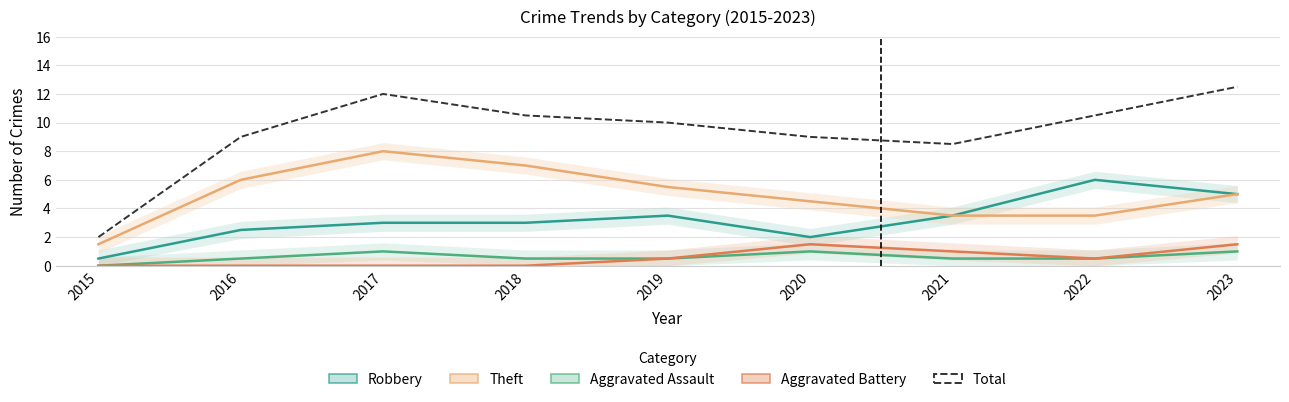

What is the highest value of the Total series?

12.5